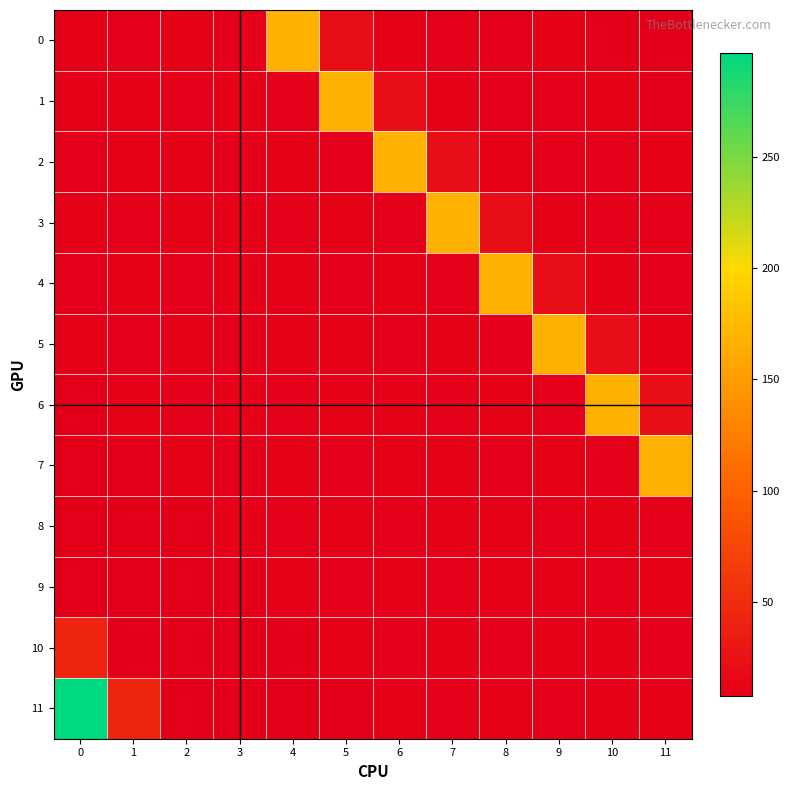

What is the total value across all series at 6?

292.0